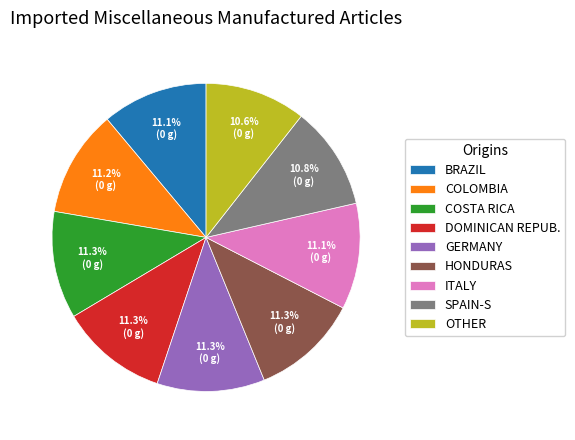

Is there a majority slice in this chart?

No